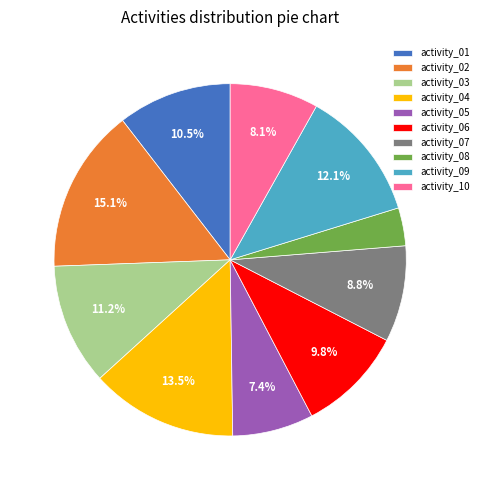

What is the largest slice in the pie chart?

activity_02